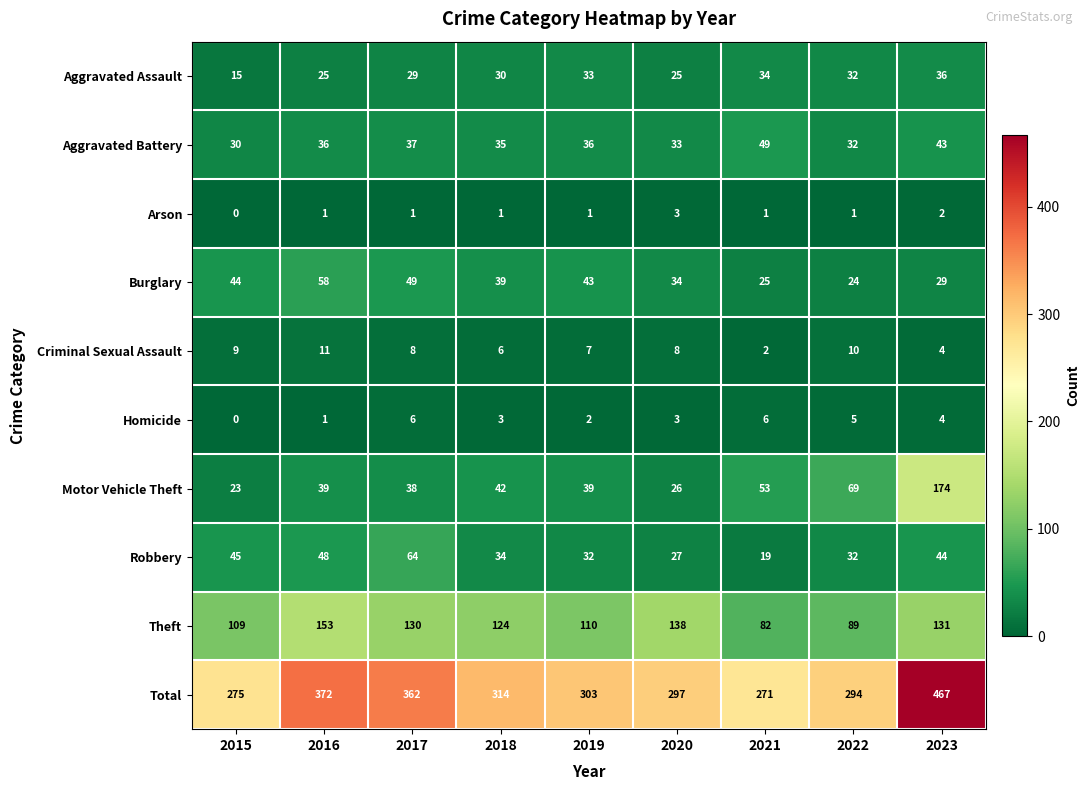

What is the difference between the Motor Vehicle Theft values at 2015 and 2022?

46